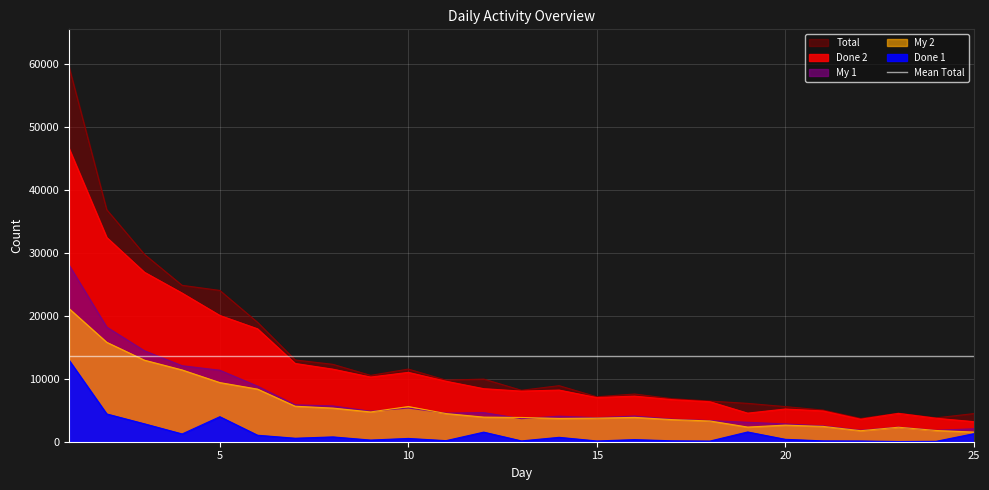

Rank the series at 1 from lowest to highest value.

Done 1, My 2, My 1, Done 2, Total